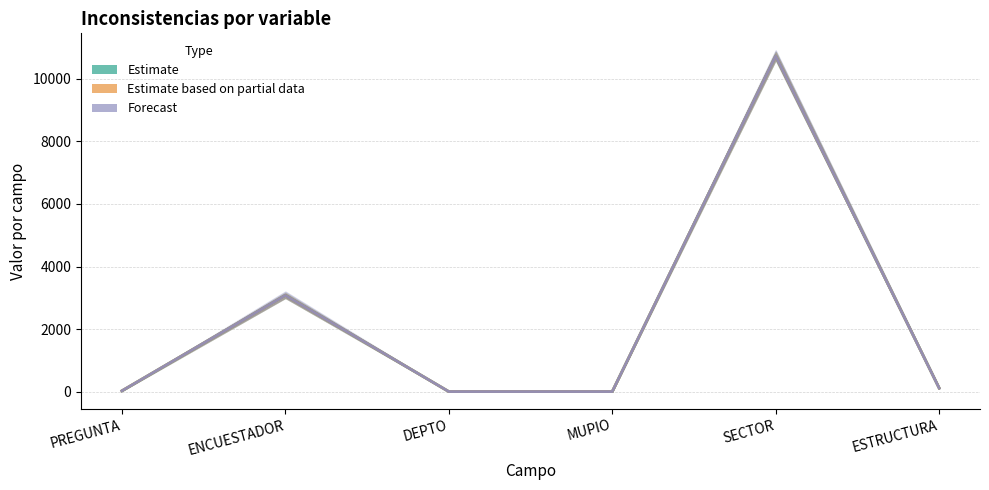

True or false: Estimate has more than 2 points higher than both neighbors.

False